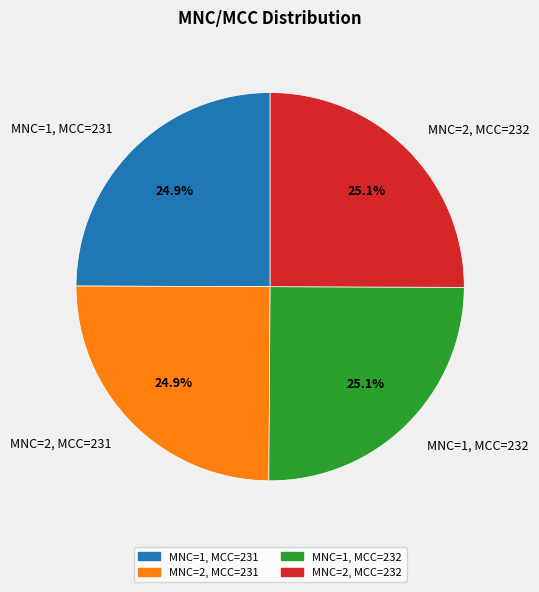

To the nearest percent, what is the combined percentage of MNC=2, MCC=231 and MNC=2, MCC=232?

50%